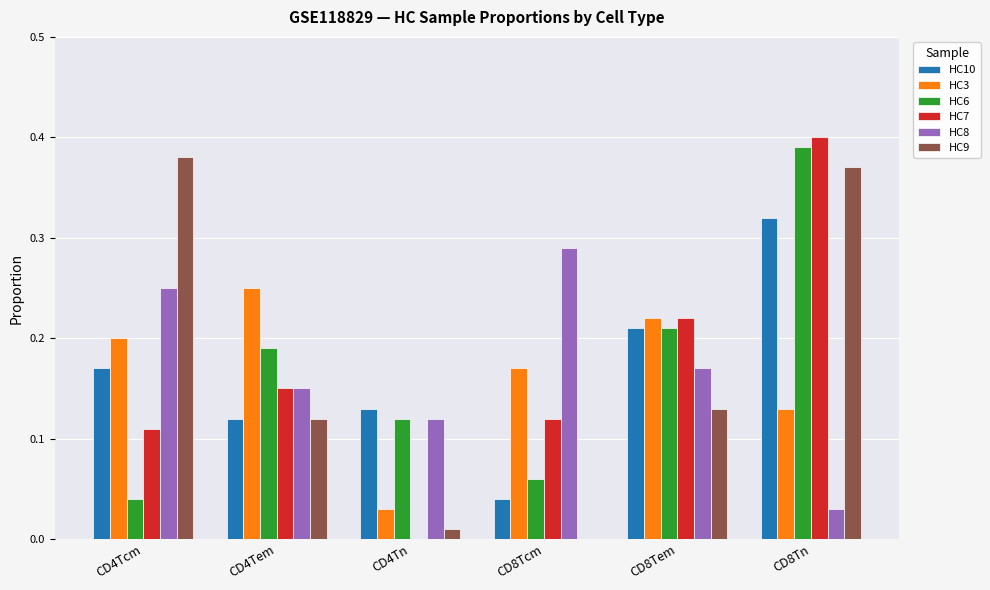

What are all the series names shown in the legend?

HC10, HC3, HC6, HC7, HC8, HC9